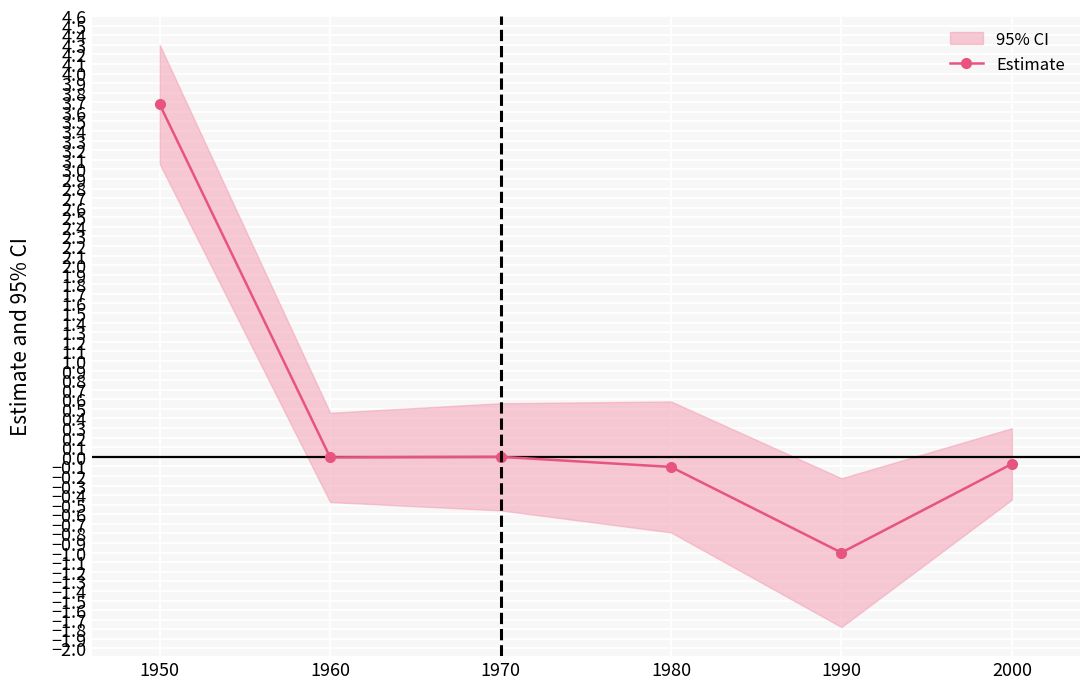

Between 1990 and 1970, which is larger?

1970